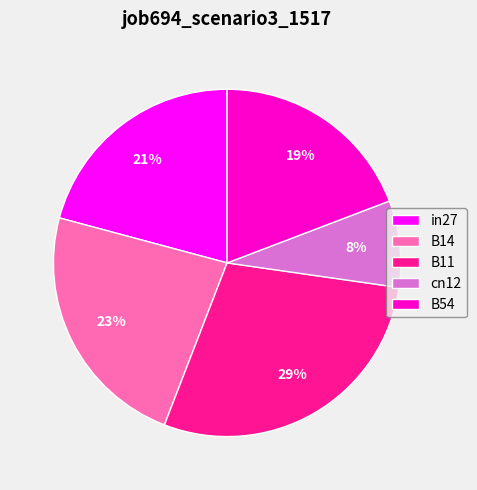

Which category has the biggest portion of the pie?

B11